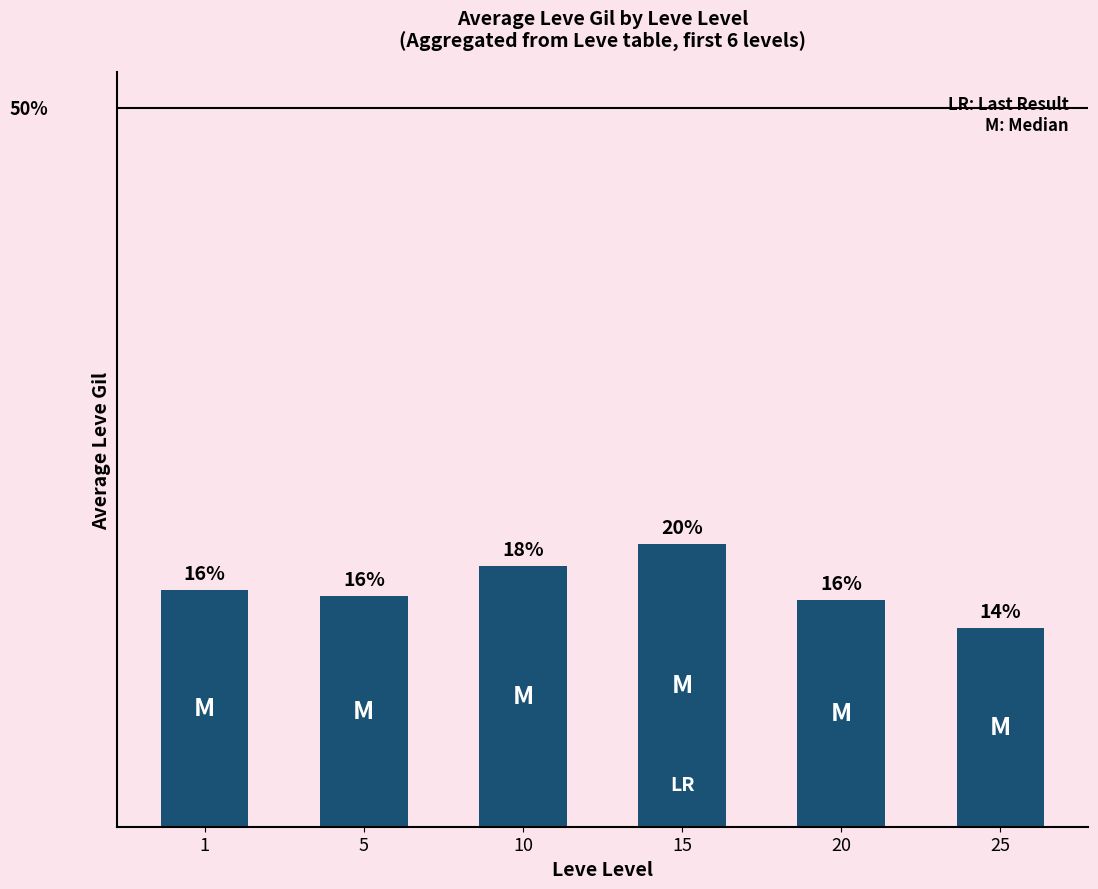

Does the chart contain any negative values?

No